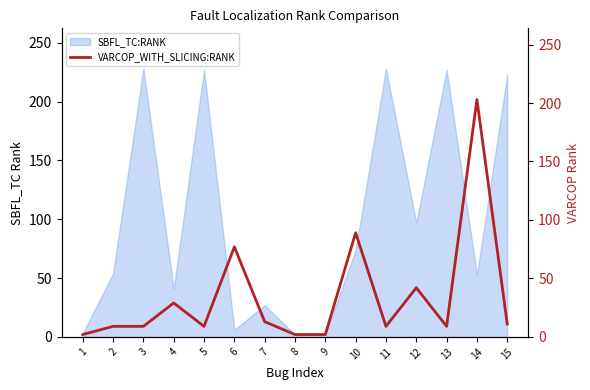

How many data points are above 9?

7